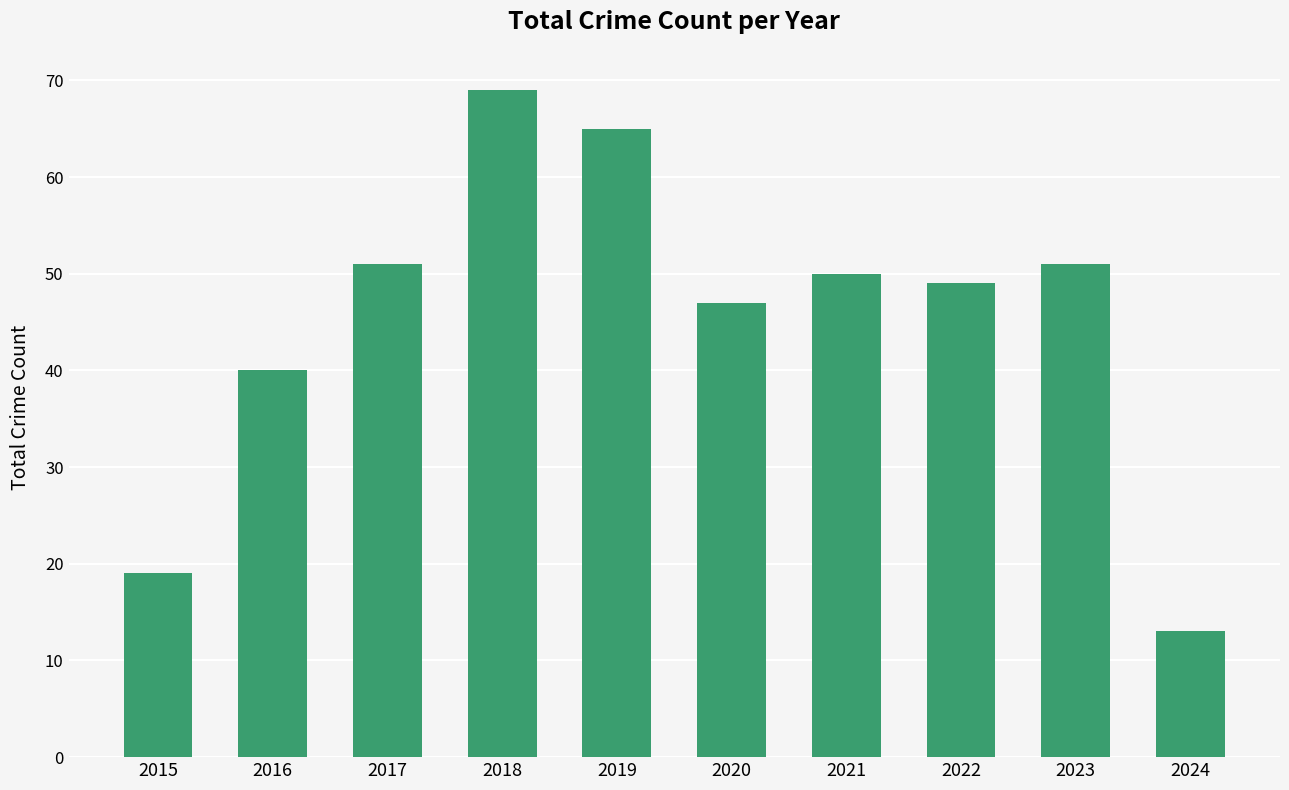

What is the sum of the values at 2023 and 2024?

64